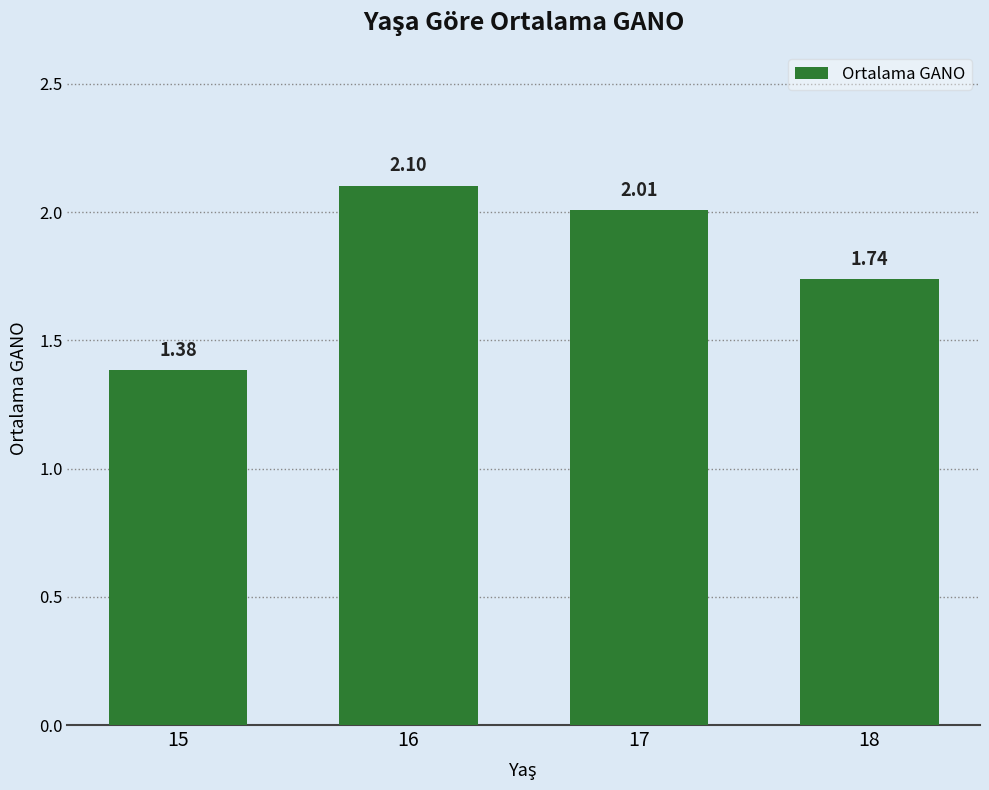

Are the bars grouped side by side (vs. stacked)?

No